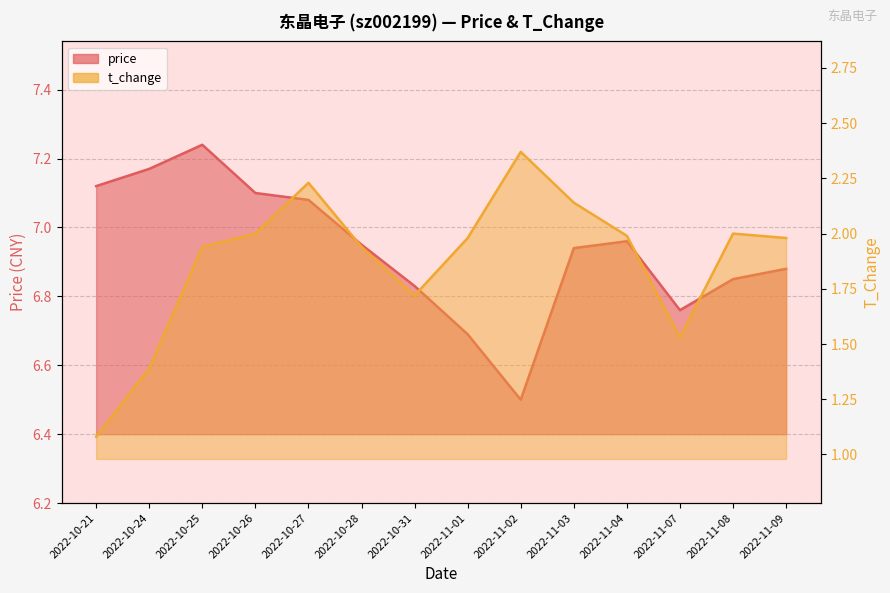

What is the label of the 9th point from the right?

2022-10-28